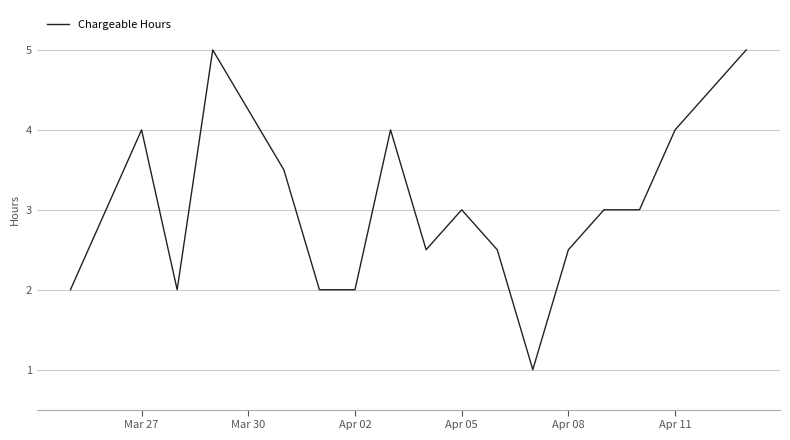

What is the maximum value shown in the chart?

5.0